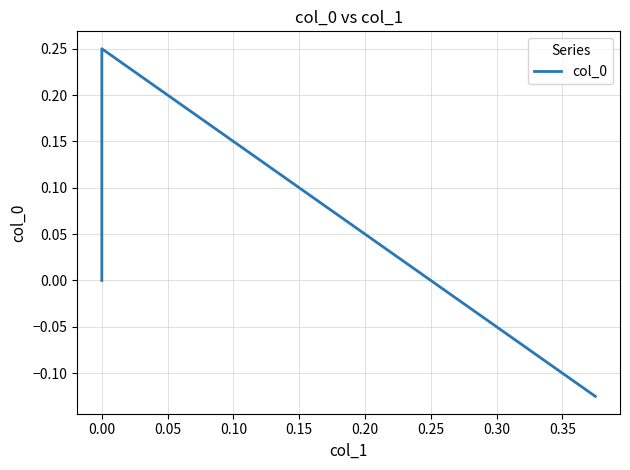

What is the sum of all values?

0.1